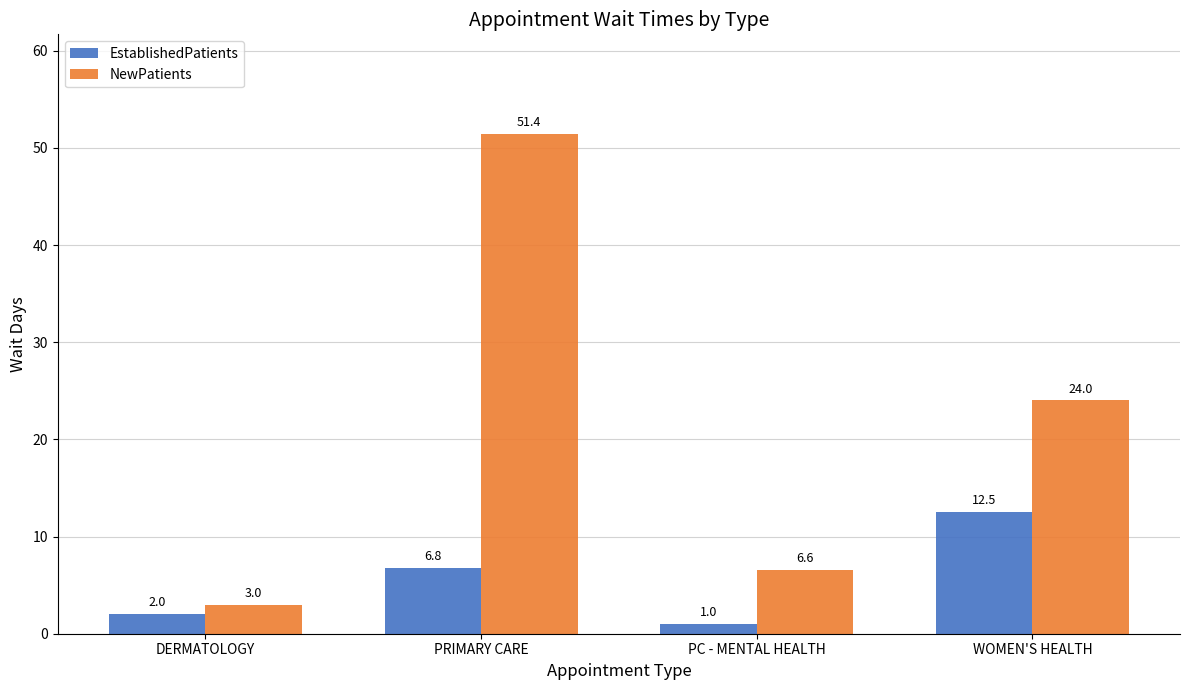

How many groups of bars are there?

4